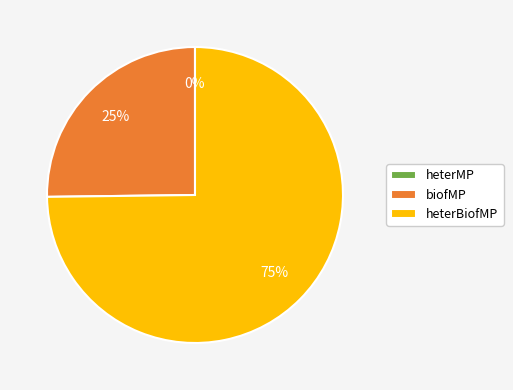

Which has a higher value, heterBiofMP or biofMP?

heterBiofMP